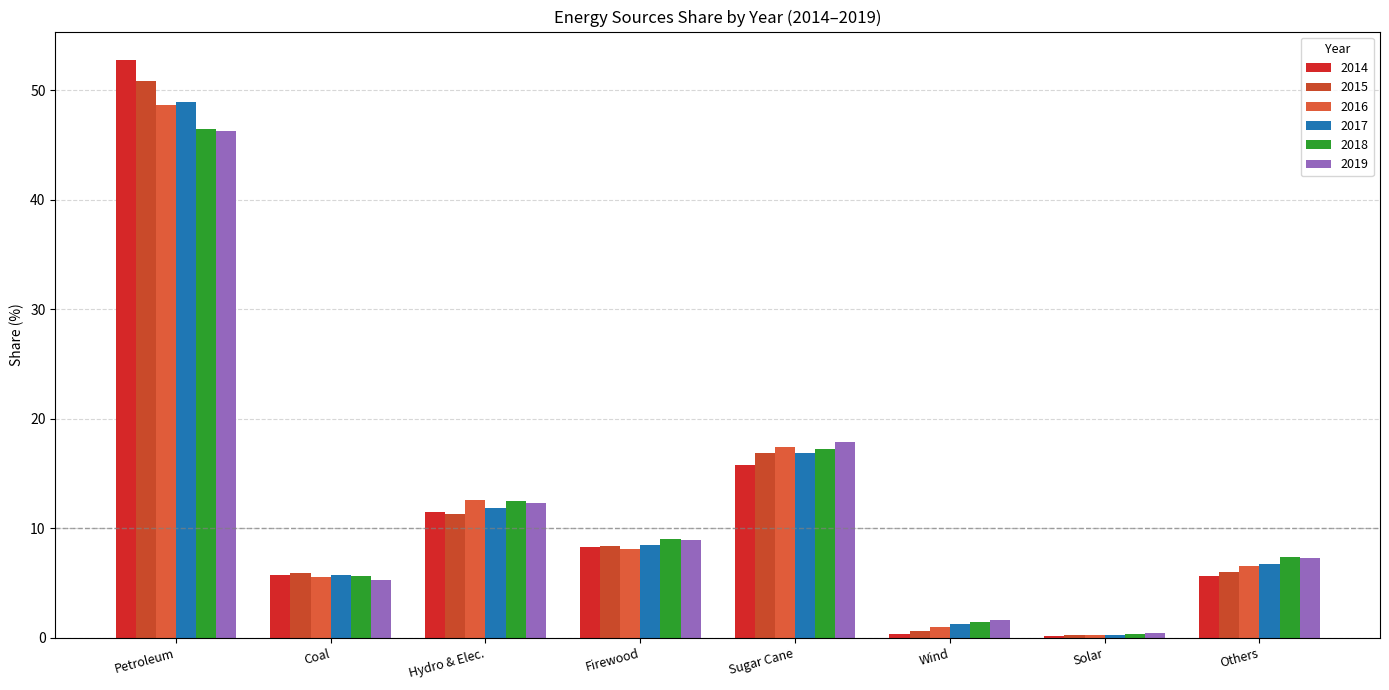

How many data points in 2017 are above 8?

4